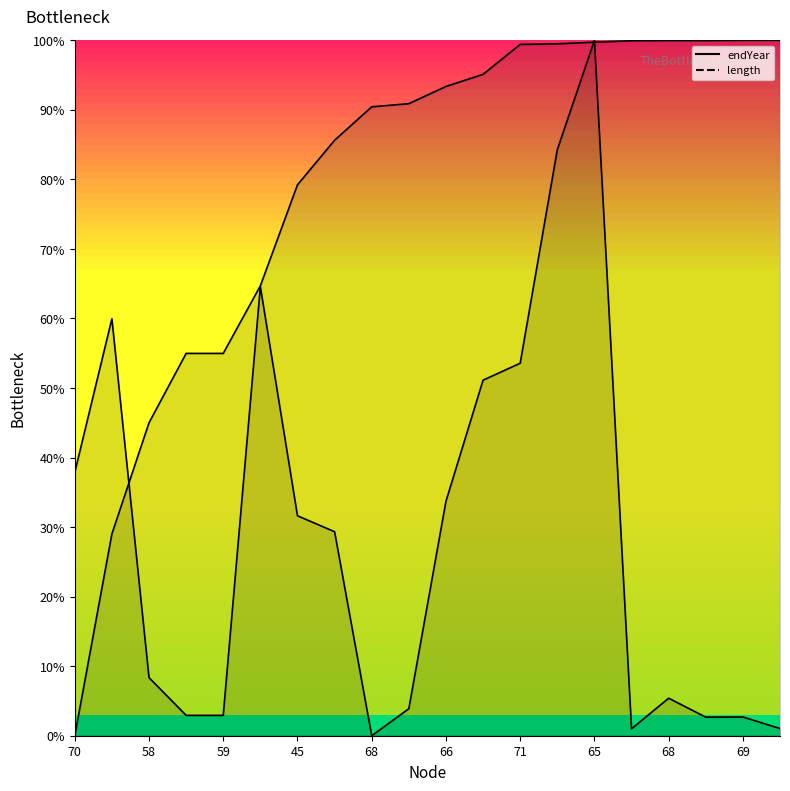

Reading right to left, extract all data points from this chart.

endYear: 1.0	1.0	1.0	1.0	1.0	1.0	1.0	1.0	1.0	0.9	0.9	0.9	0.9	0.8	0.6	0.5	0.5	0.5	0.3	0.0
length: 0.0	0.0	0.0	0.1	0.0	1.0	0.8	0.5	0.5	0.3	0.0	0.0	0.3	0.3	0.6	0.0	0.0	0.1	0.6	0.4